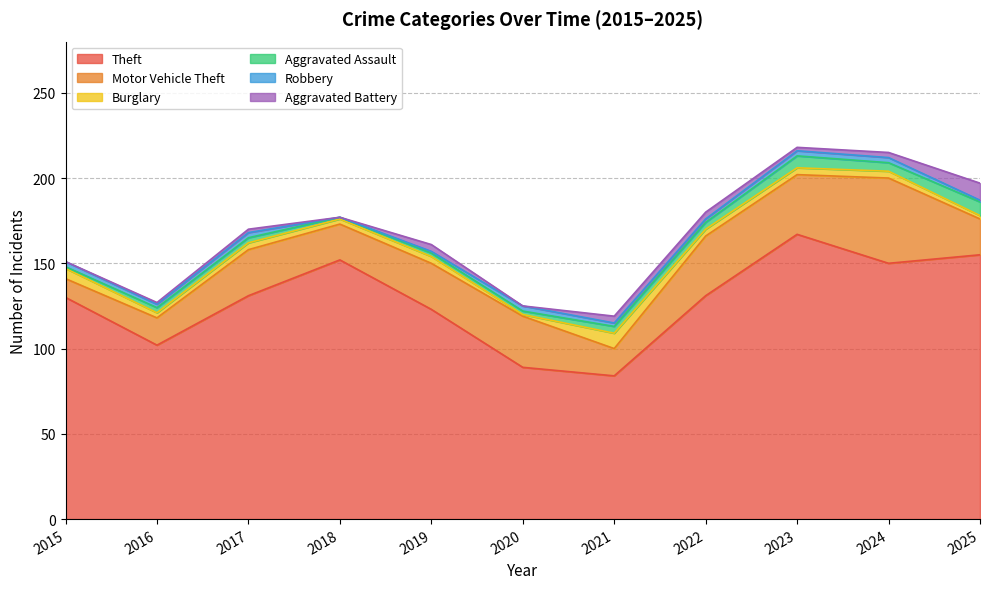

Which series has the largest total across all categories?

Theft